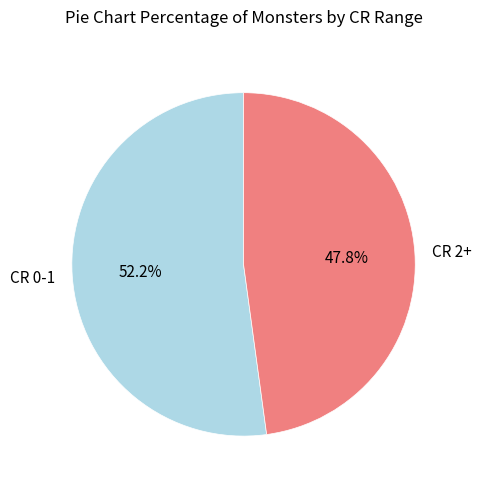

Is the sum of CR 0-1 and CR 2+ greater than half?

Yes